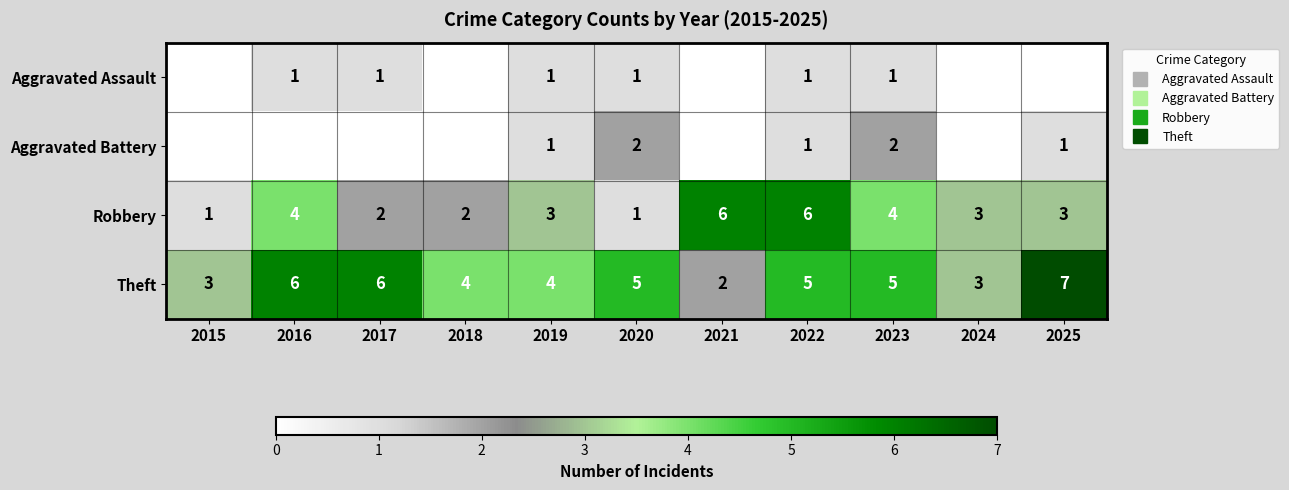

The Theft series shows 2 at 2015. True or false?

False